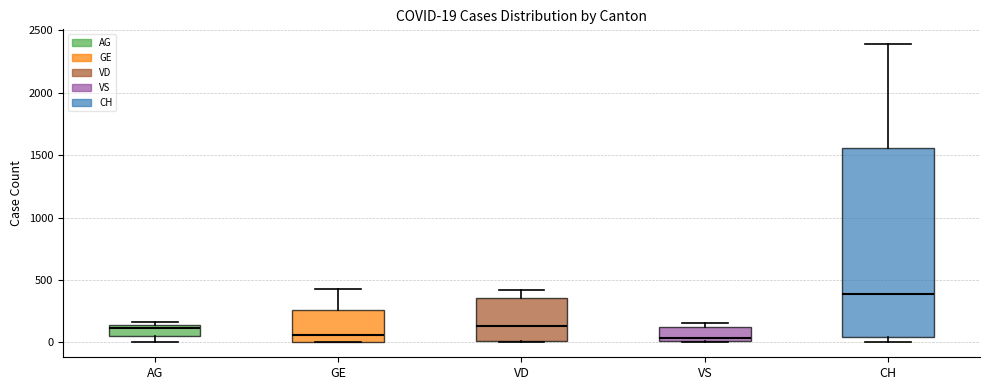

Comparing the boxes themselves (not the whiskers), which one is the tallest?

CH